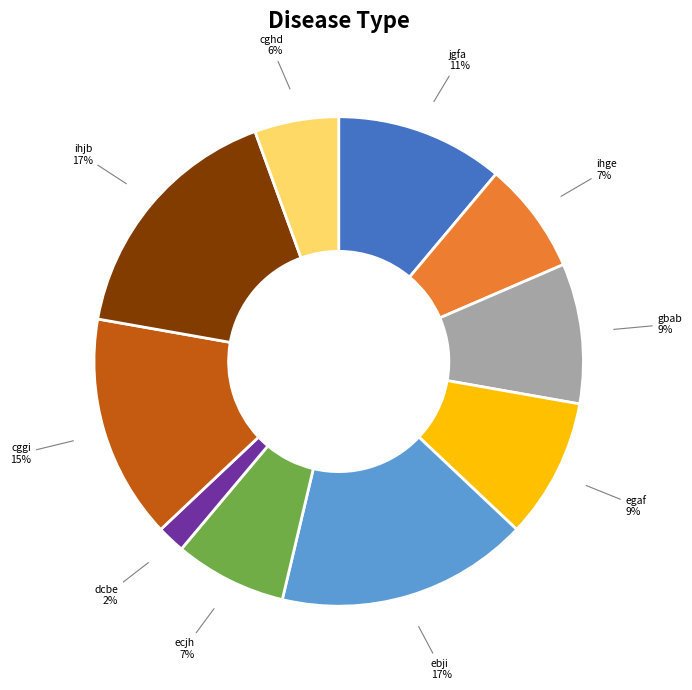

The cghd slice represents 13% of the pie. True or false?

False